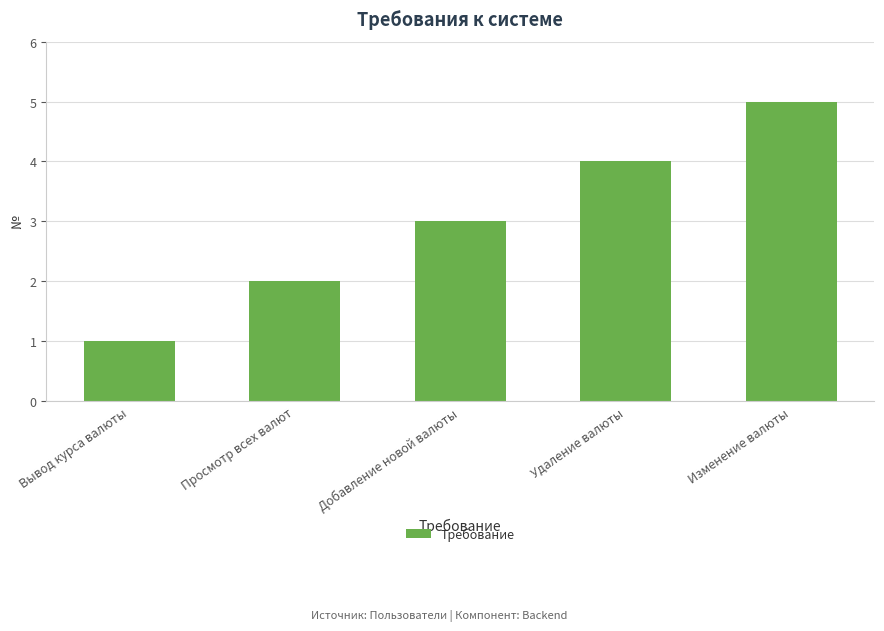

What is the approximate value at Вывод курса валюты?

1